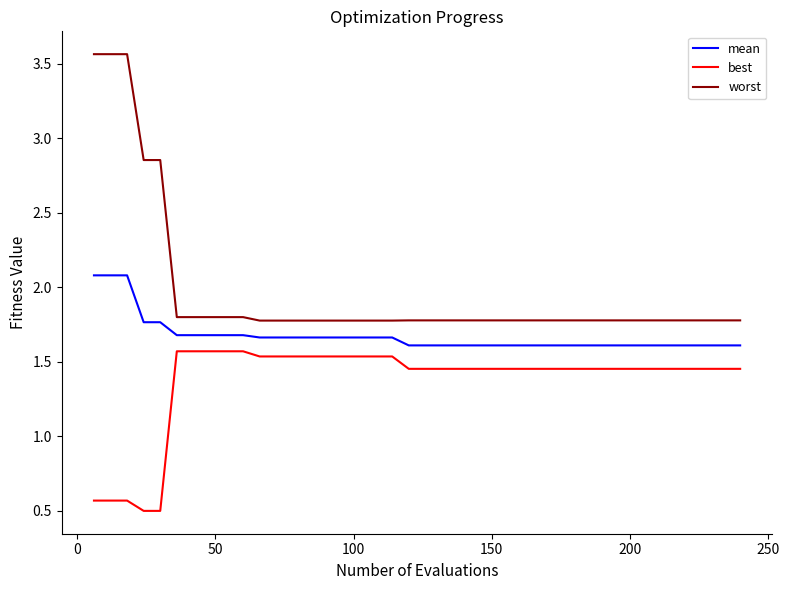

True or false: best and mean cross at least once.

False